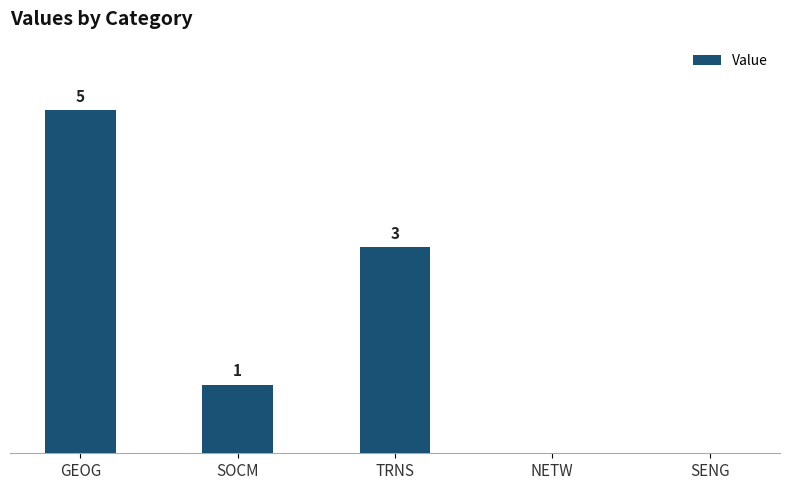

Which category has the highest value across all series?

GEOG